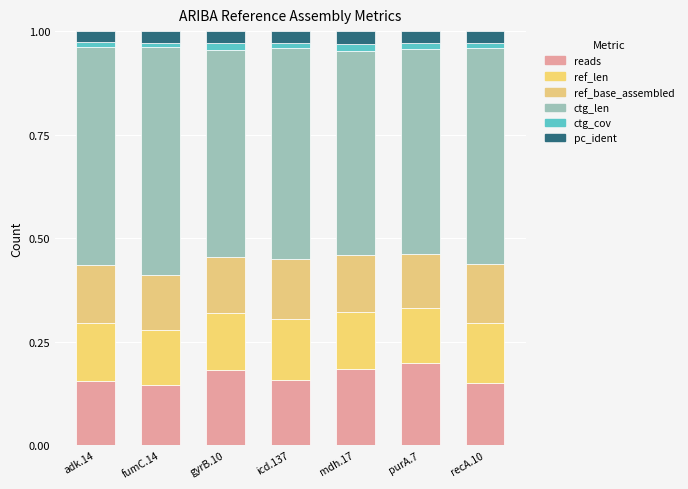

Does the chart contain stacked bars?

Yes